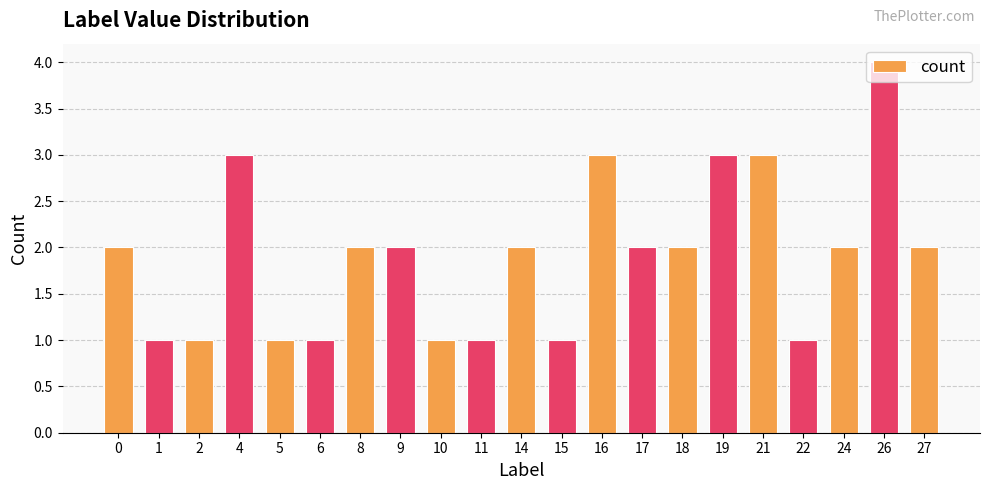

Is it true that the value at 5 is 1?

True